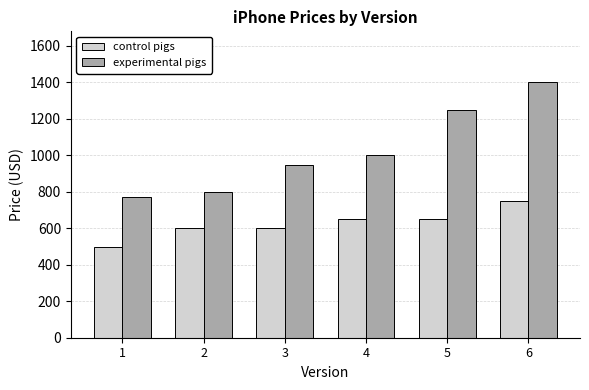

What is the average value of the experimental pigs series?

1027